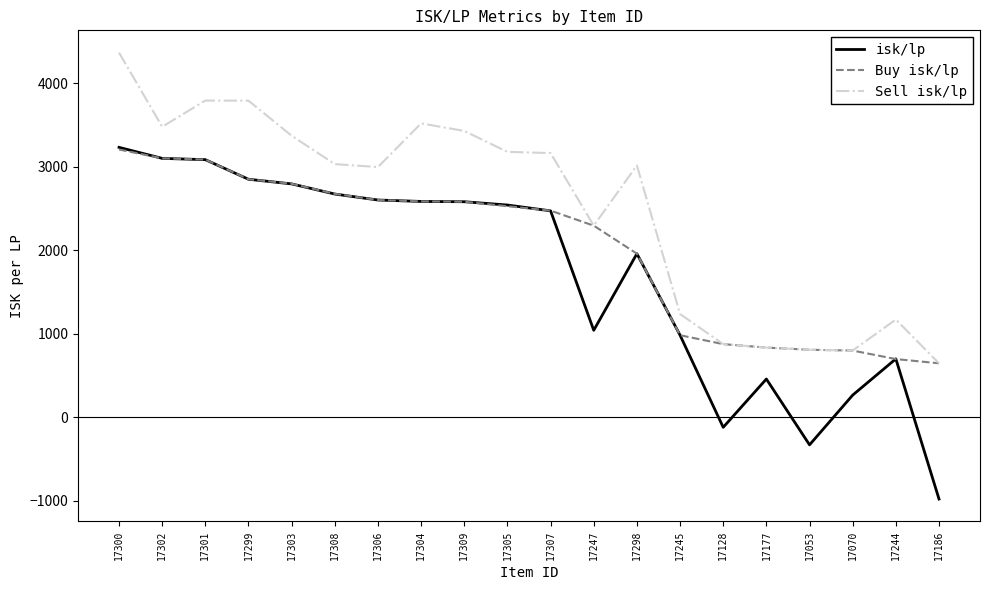

What is the difference between the maximum and minimum values in the Sell isk/lp series?

3720.1